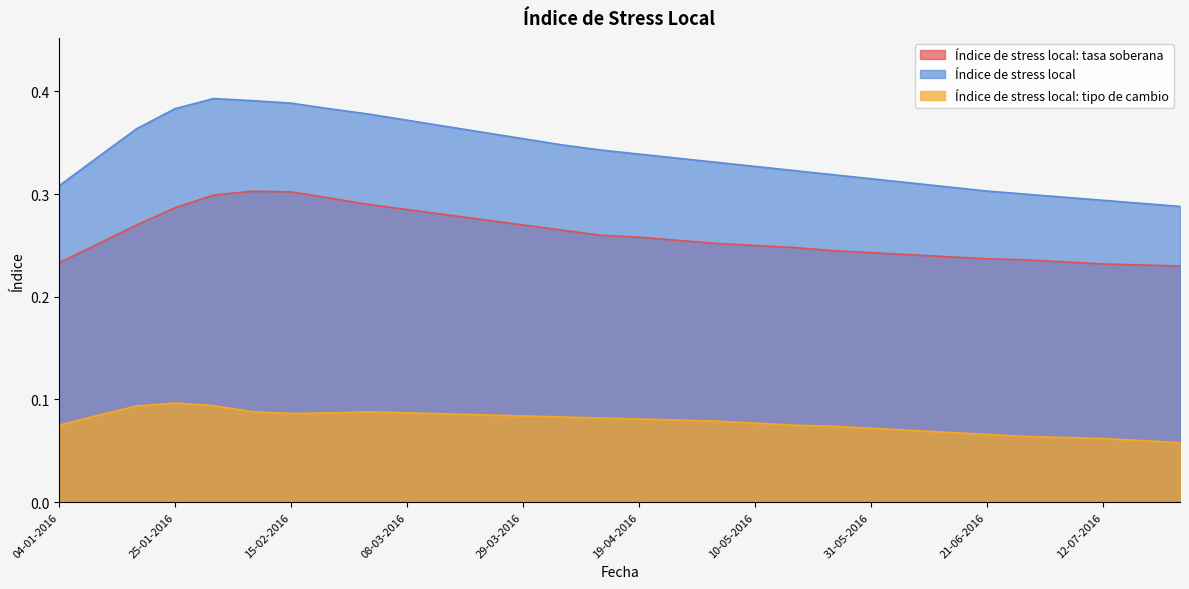

Reading left to right, extract all data points from this chart.

Índice de stress local: tasa soberana: 04-01-2016=0.2	11-01-2016=0.3	18-01-2016=0.3	25-01-2016=0.3	01-02-2016=0.3	08-02-2016=0.3	15-02-2016=0.3	22-02-2016=0.3	01-03-2016=0.3	08-03-2016=0.3	15-03-2016=0.3	22-03-2016=0.3	29-03-2016=0.3	05-04-2016=0.3	12-04-2016=0.3	19-04-2016=0.3	26-04-2016=0.3	03-05-2016=0.3	10-05-2016=0.2	17-05-2016=0.2	24-05-2016=0.2	31-05-2016=0.2	07-06-2016=0.2	14-06-2016=0.2	21-06-2016=0.2	28-06-2016=0.2	05-07-2016=0.2	12-07-2016=0.2	19-07-2016=0.2	26-07-2016=0.2
Índice de stress local: 04-01-2016=0.3	11-01-2016=0.3	18-01-2016=0.4	25-01-2016=0.4	01-02-2016=0.4	08-02-2016=0.4	15-02-2016=0.4	22-02-2016=0.4	01-03-2016=0.4	08-03-2016=0.4	15-03-2016=0.4	22-03-2016=0.4	29-03-2016=0.4	05-04-2016=0.3	12-04-2016=0.3	19-04-2016=0.3	26-04-2016=0.3	03-05-2016=0.3	10-05-2016=0.3	17-05-2016=0.3	24-05-2016=0.3	31-05-2016=0.3	07-06-2016=0.3	14-06-2016=0.3	21-06-2016=0.3	28-06-2016=0.3	05-07-2016=0.3	12-07-2016=0.3	19-07-2016=0.3	26-07-2016=0.3
Índice de stress local: tipo de cambio: 04-01-2016=0.1	11-01-2016=0.1	18-01-2016=0.1	25-01-2016=0.1	01-02-2016=0.1	08-02-2016=0.1	15-02-2016=0.1	22-02-2016=0.1	01-03-2016=0.1	08-03-2016=0.1	15-03-2016=0.1	22-03-2016=0.1	29-03-2016=0.1	05-04-2016=0.1	12-04-2016=0.1	19-04-2016=0.1	26-04-2016=0.1	03-05-2016=0.1	10-05-2016=0.1	17-05-2016=0.1	24-05-2016=0.1	31-05-2016=0.1	07-06-2016=0.1	14-06-2016=0.1	21-06-2016=0.1	28-06-2016=0.1	05-07-2016=0.1	12-07-2016=0.1	19-07-2016=0.1	26-07-2016=0.1